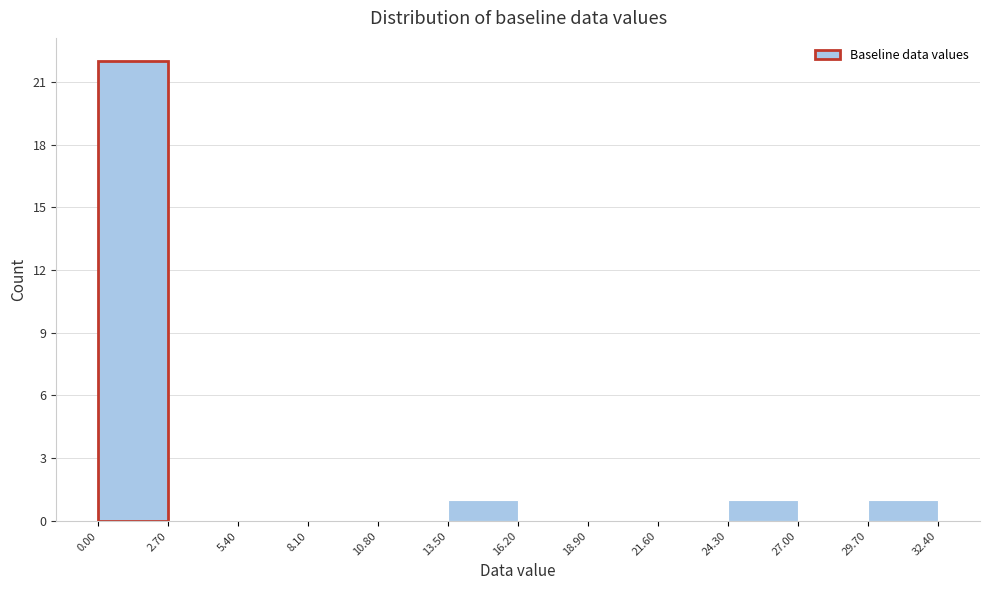

Reading left to right, transcribe this chart: for each bar, give the range it covers on the x-axis and its height. The values are not printed on the chart, so give them approximately, as read against the axis.

0.00 to 2.70: 22
2.70 to 5.40: 0
5.40 to 8.10: 0
8.10 to 10.80: 0
10.80 to 13.50: 0
13.50 to 16.20: 1
16.20 to 18.90: 0
18.90 to 21.60: 0
21.60 to 24.30: 0
24.30 to 27.00: 1
27.00 to 29.70: 0
29.70 to 32.40: 1